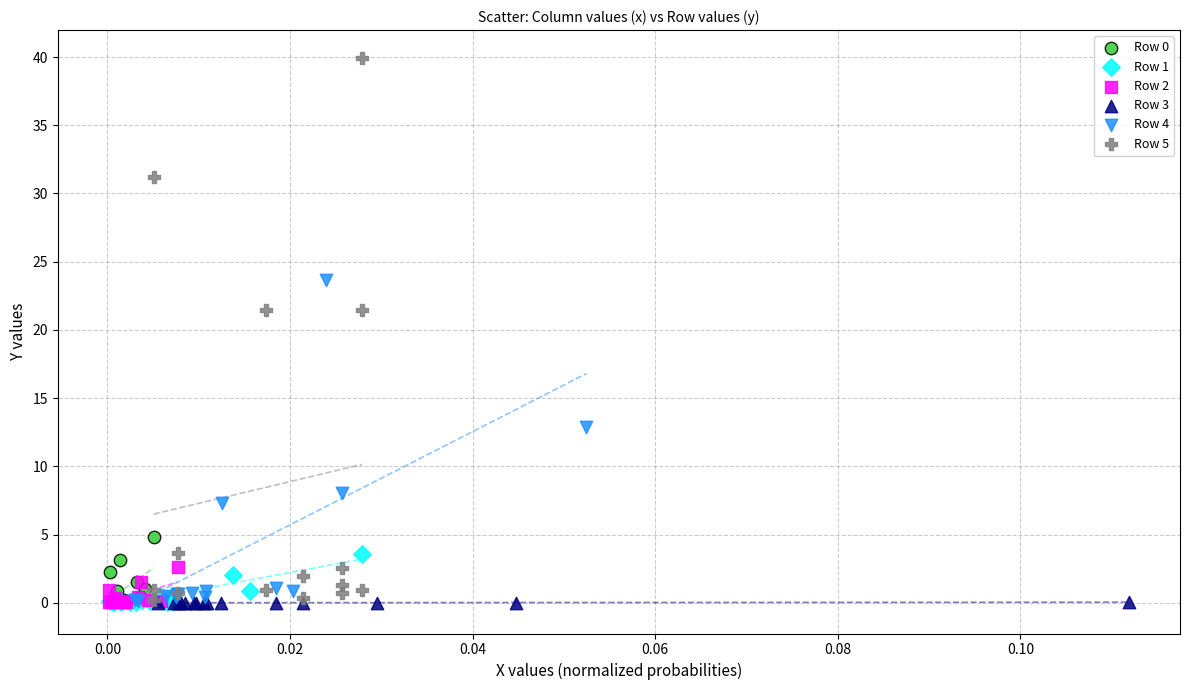

Which series reaches the maximum Y coordinate?

Row 5